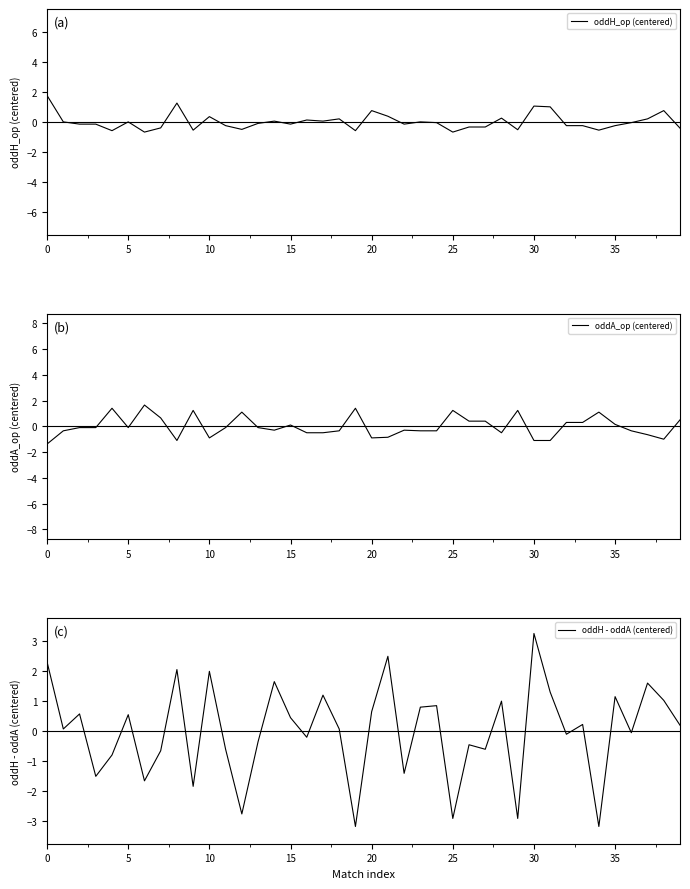

Rank the series by their average value, from lowest to highest.

oddH - oddA (centered), oddA_op (centered), oddH_op (centered)